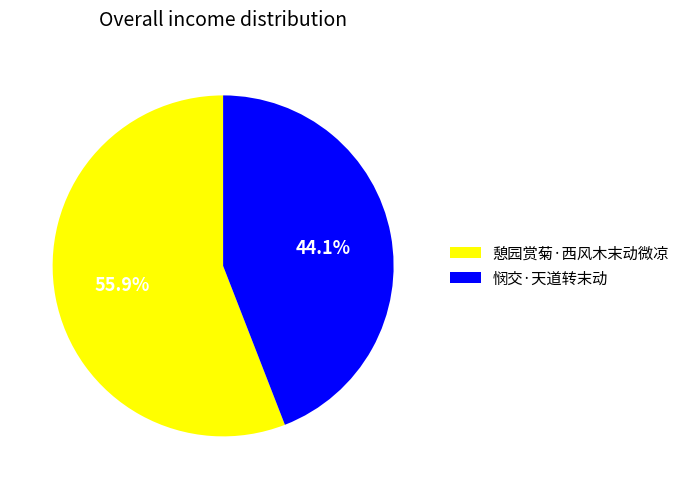

The 憩园赏菊·西风木末动微凉 slice represents 68% of the pie. True or false?

False